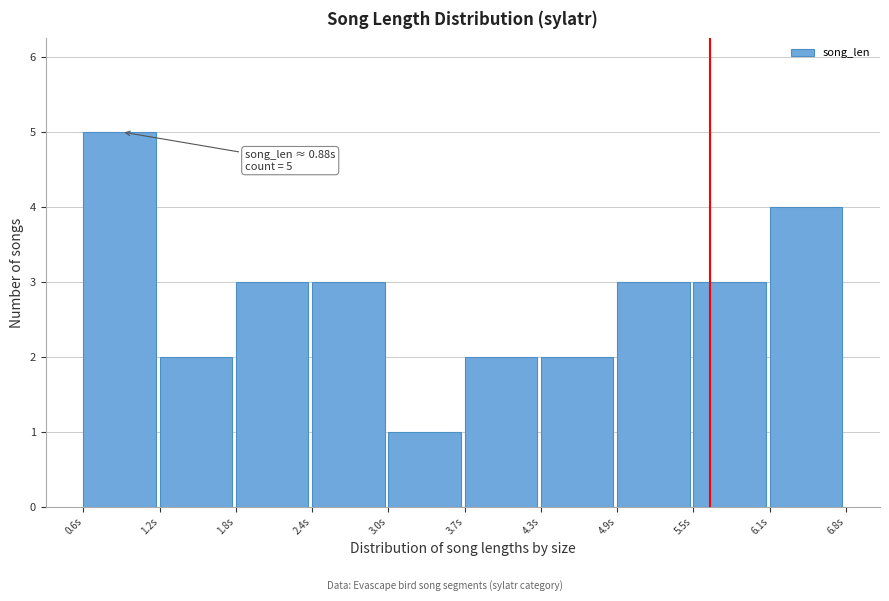

Which range on the x-axis has the tallest bar?

0.6 to 1.2